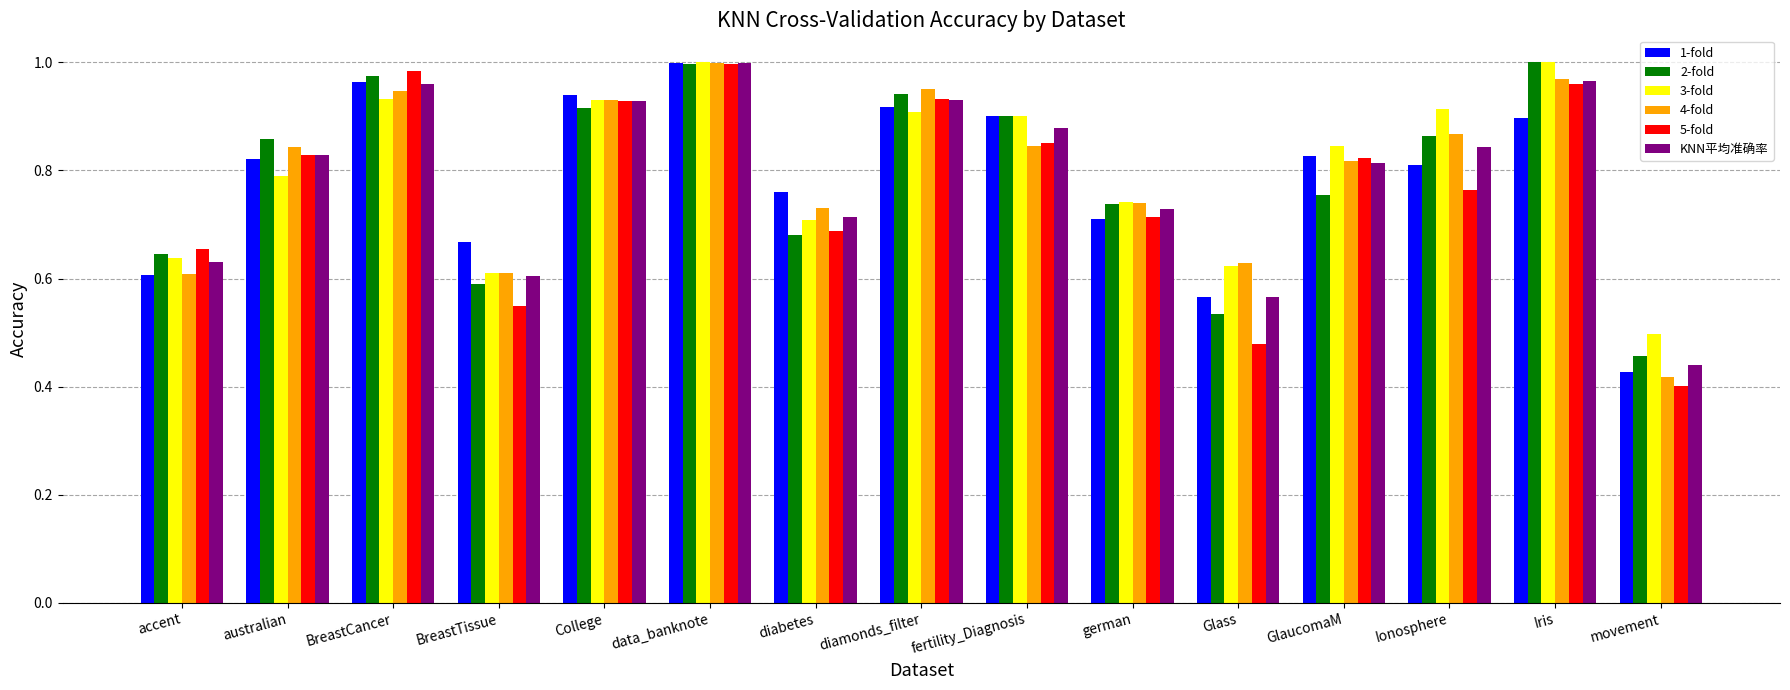

Is it true that KNN平均准确率 equals 0.4 at german?

False